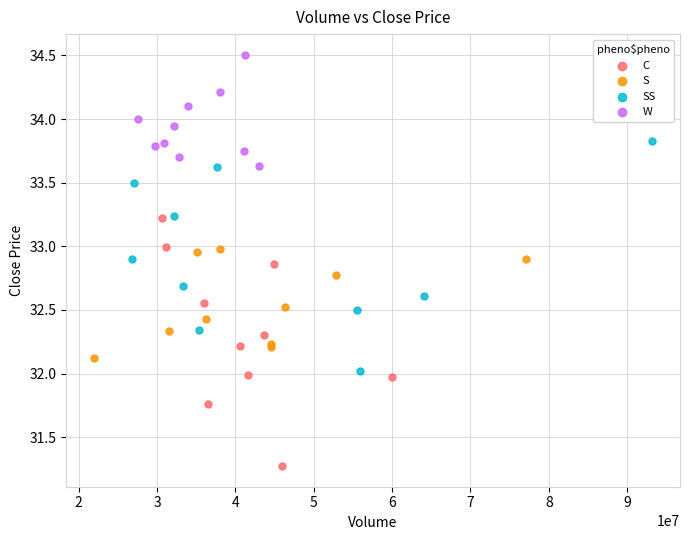

What are all the series names shown in the legend?

C, S, SS, W